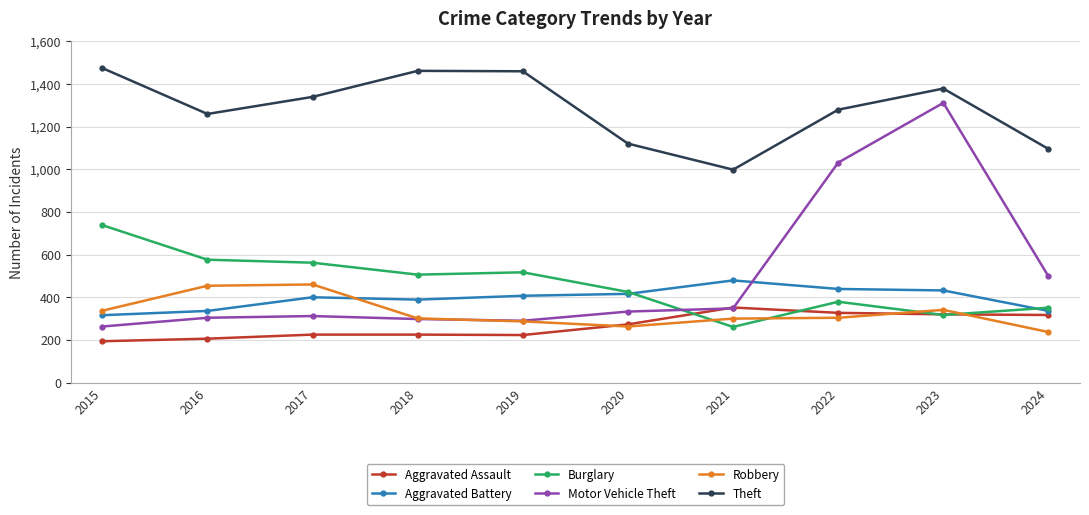

Which series has the largest total across all categories?

Theft